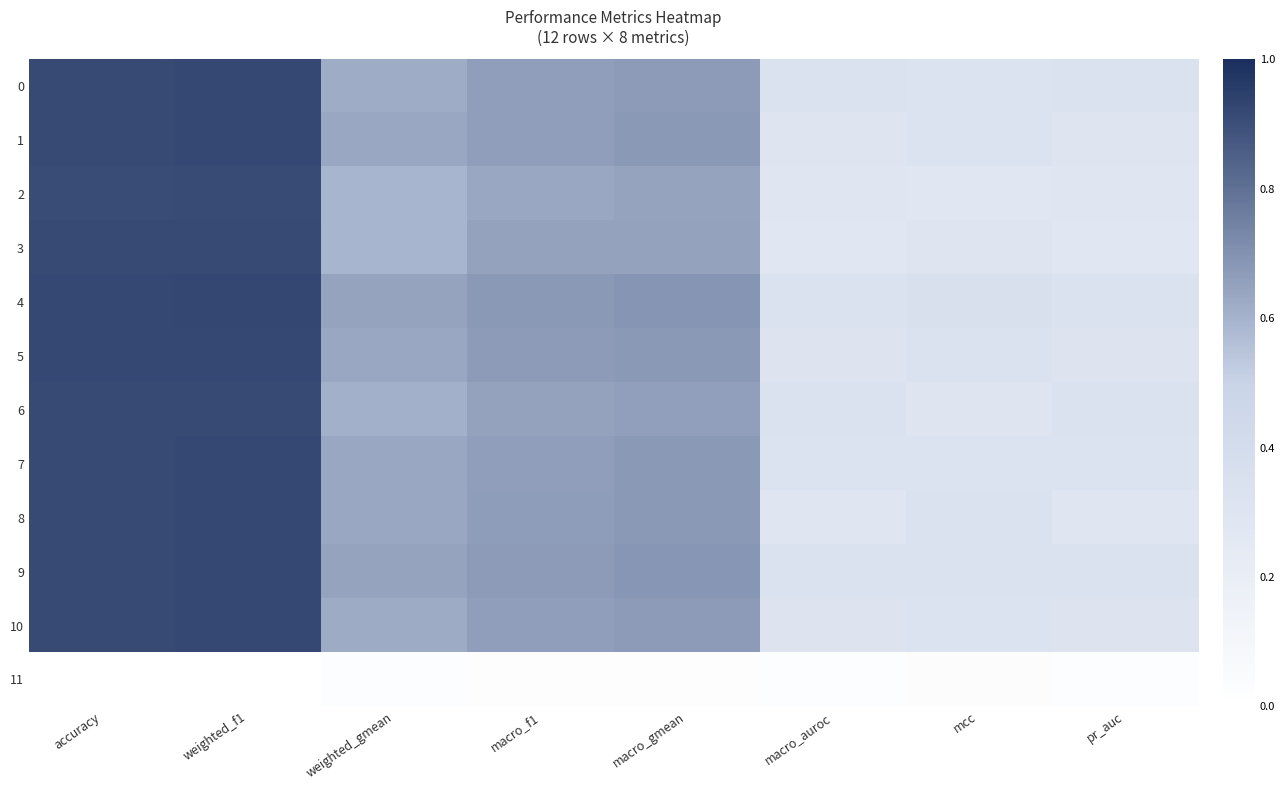

Reading right to left, extract all data points from this chart.

0: pr_auc=0.3	mcc=0.3	macro_auroc=0.3	macro_gmean=0.7	macro_f1=0.7	weighted_gmean=0.6	weighted_f1=0.9	accuracy=0.9
1: pr_auc=0.3	mcc=0.3	macro_auroc=0.3	macro_gmean=0.7	macro_f1=0.7	weighted_gmean=0.6	weighted_f1=0.9	accuracy=0.9
2: pr_auc=0.3	mcc=0.3	macro_auroc=0.3	macro_gmean=0.6	macro_f1=0.6	weighted_gmean=0.6	weighted_f1=0.9	accuracy=0.9
3: pr_auc=0.3	mcc=0.3	macro_auroc=0.3	macro_gmean=0.7	macro_f1=0.6	weighted_gmean=0.6	weighted_f1=0.9	accuracy=0.9
4: pr_auc=0.3	mcc=0.4	macro_auroc=0.3	macro_gmean=0.7	macro_f1=0.7	weighted_gmean=0.6	weighted_f1=0.9	accuracy=0.9
5: pr_auc=0.3	mcc=0.3	macro_auroc=0.3	macro_gmean=0.7	macro_f1=0.7	weighted_gmean=0.6	weighted_f1=0.9	accuracy=0.9
6: pr_auc=0.3	mcc=0.3	macro_auroc=0.3	macro_gmean=0.7	macro_f1=0.7	weighted_gmean=0.6	weighted_f1=0.9	accuracy=0.9
7: pr_auc=0.3	mcc=0.3	macro_auroc=0.3	macro_gmean=0.7	macro_f1=0.7	weighted_gmean=0.6	weighted_f1=0.9	accuracy=0.9
8: pr_auc=0.3	mcc=0.3	macro_auroc=0.3	macro_gmean=0.7	macro_f1=0.7	weighted_gmean=0.6	weighted_f1=0.9	accuracy=0.9
9: pr_auc=0.3	mcc=0.3	macro_auroc=0.3	macro_gmean=0.7	macro_f1=0.7	weighted_gmean=0.6	weighted_f1=0.9	accuracy=0.9
10: pr_auc=0.3	mcc=0.3	macro_auroc=0.3	macro_gmean=0.7	macro_f1=0.7	weighted_gmean=0.6	weighted_f1=0.9	accuracy=0.9
11: pr_auc=0.0	mcc=0.0	macro_auroc=0.0	macro_gmean=0.0	macro_f1=0.0	weighted_gmean=0.0	weighted_f1=0.0	accuracy=0.0